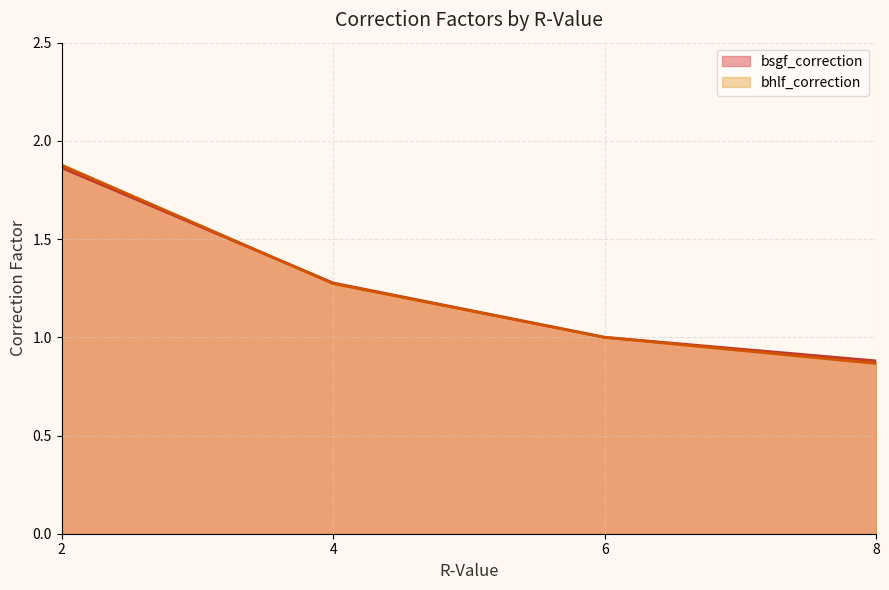

Which series has the largest total across all categories?

bsgf_correction